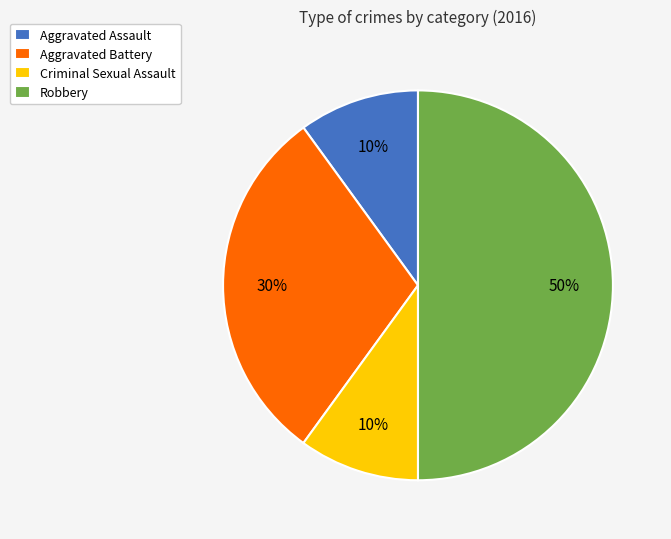

To the nearest percent, what is the difference between the largest and smallest slice percentages?

40%